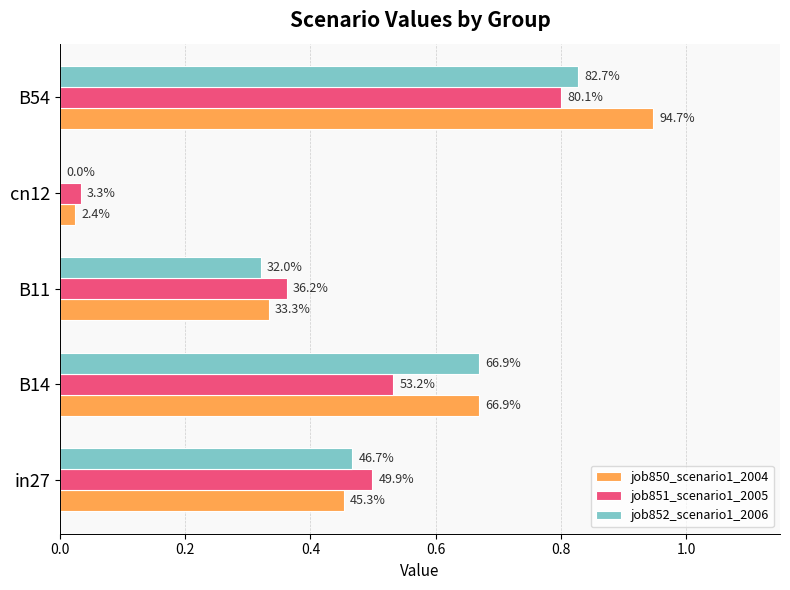

What is the average value of the job850_scenario1_2004 series?

0.5